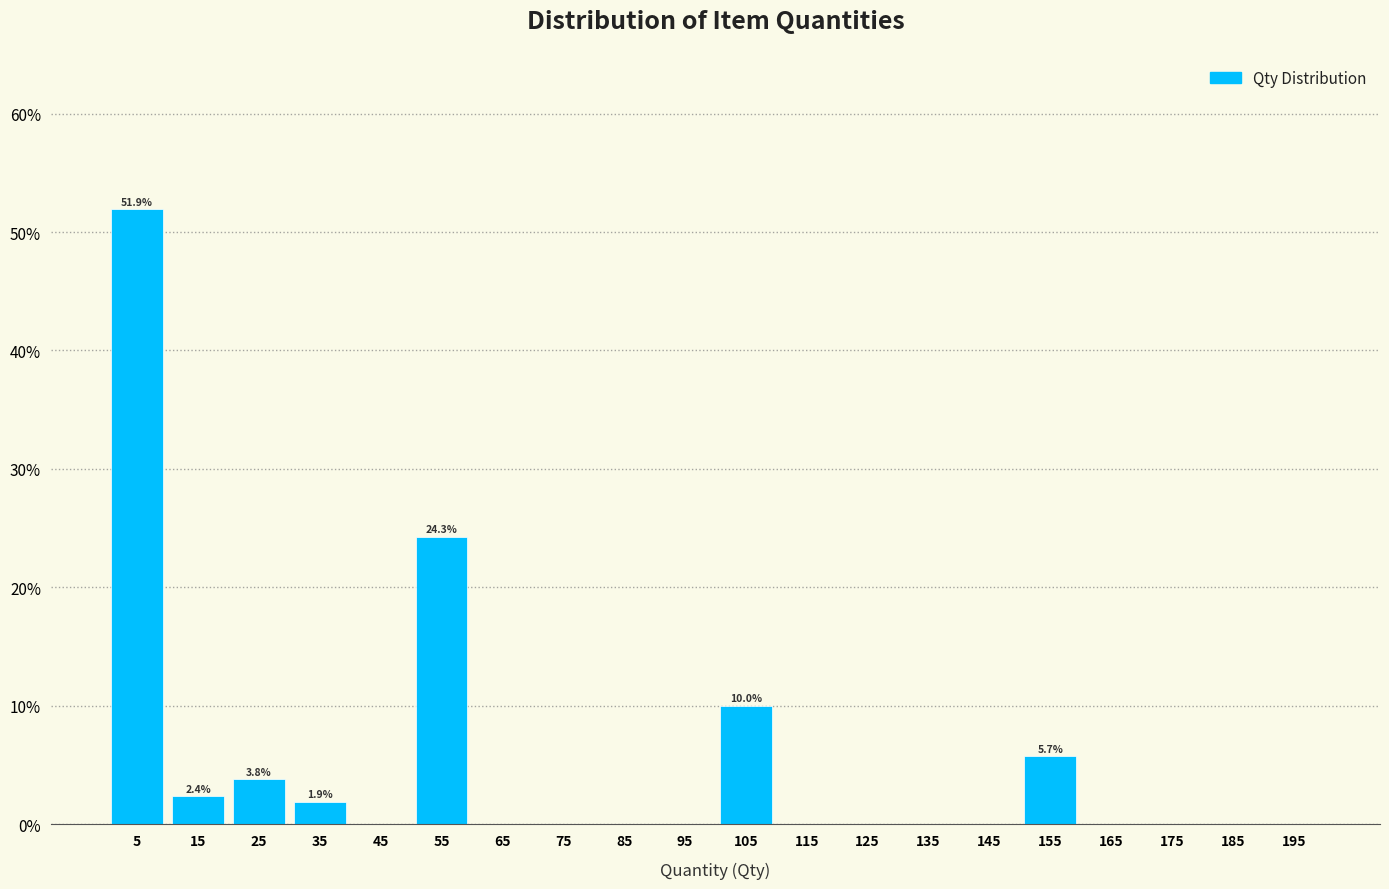

Over which range of the x-axis is the bar tallest?

0 to 10